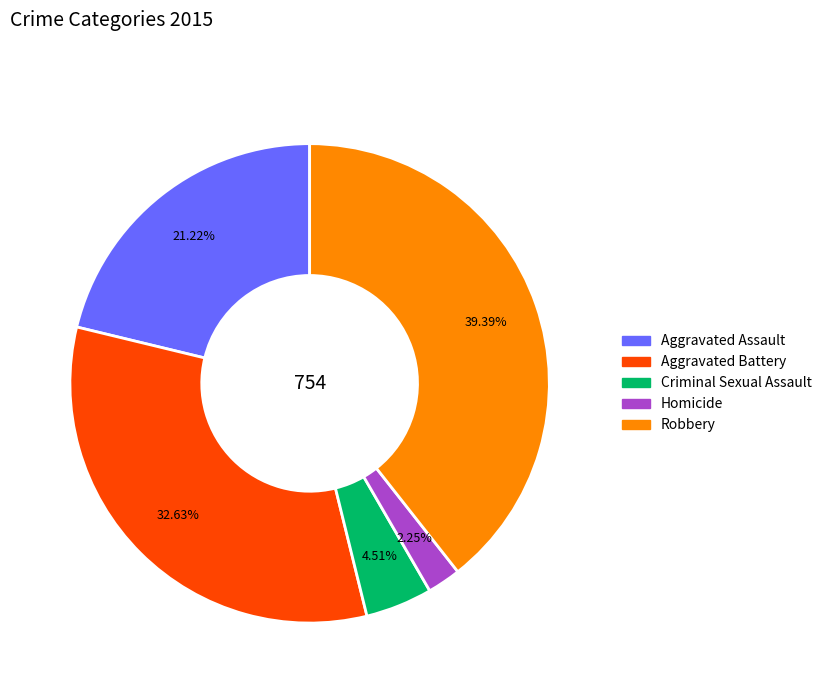

Between Aggravated Battery and Homicide, which is larger?

Aggravated Battery